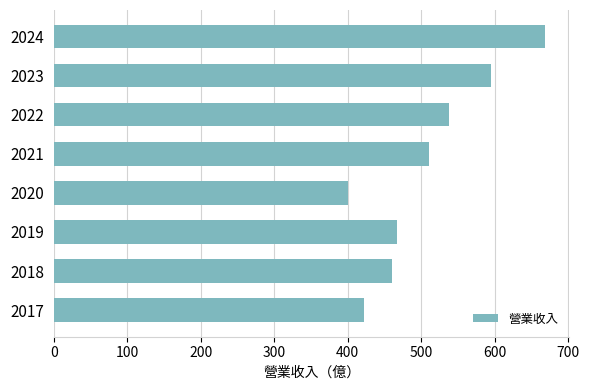

What is the approximate value at 2022?

537